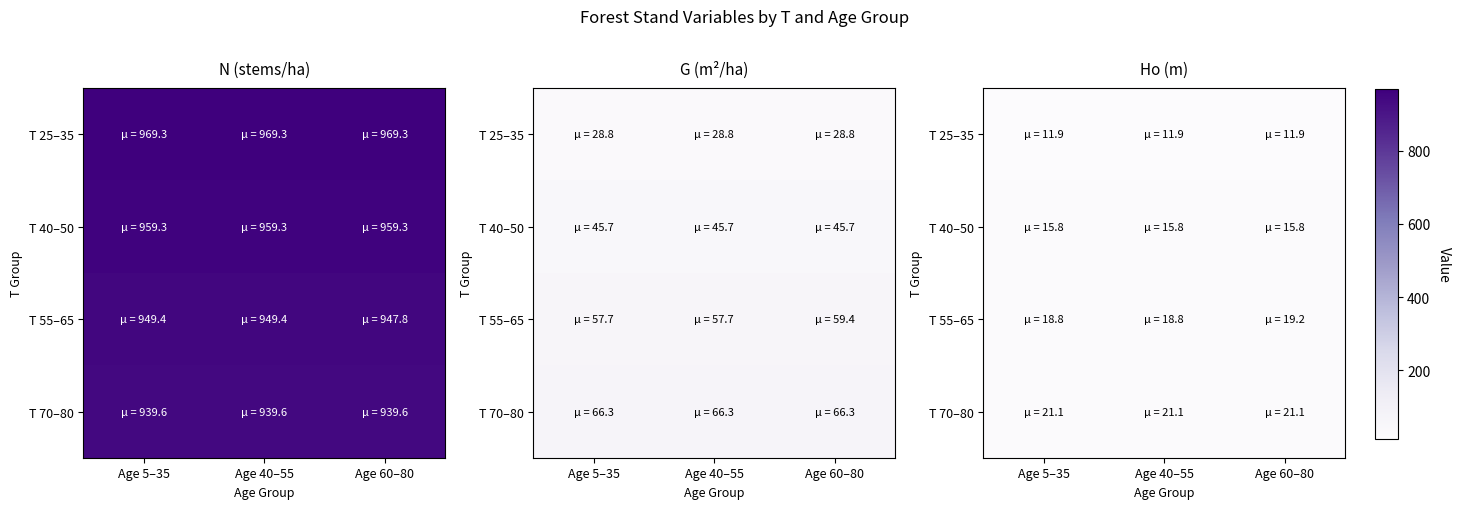

What is the difference between the T 55–65 values at Age 60–80 and Age 40–55?

0.4